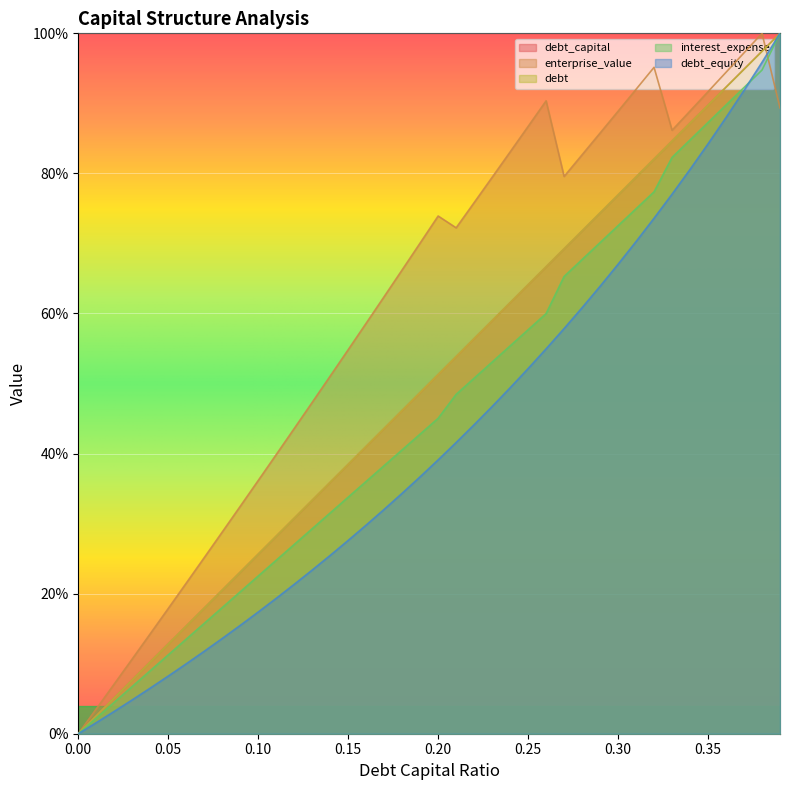

Is the value of debt at 0.05 greater than the value of debt_capital at 0.23?

No